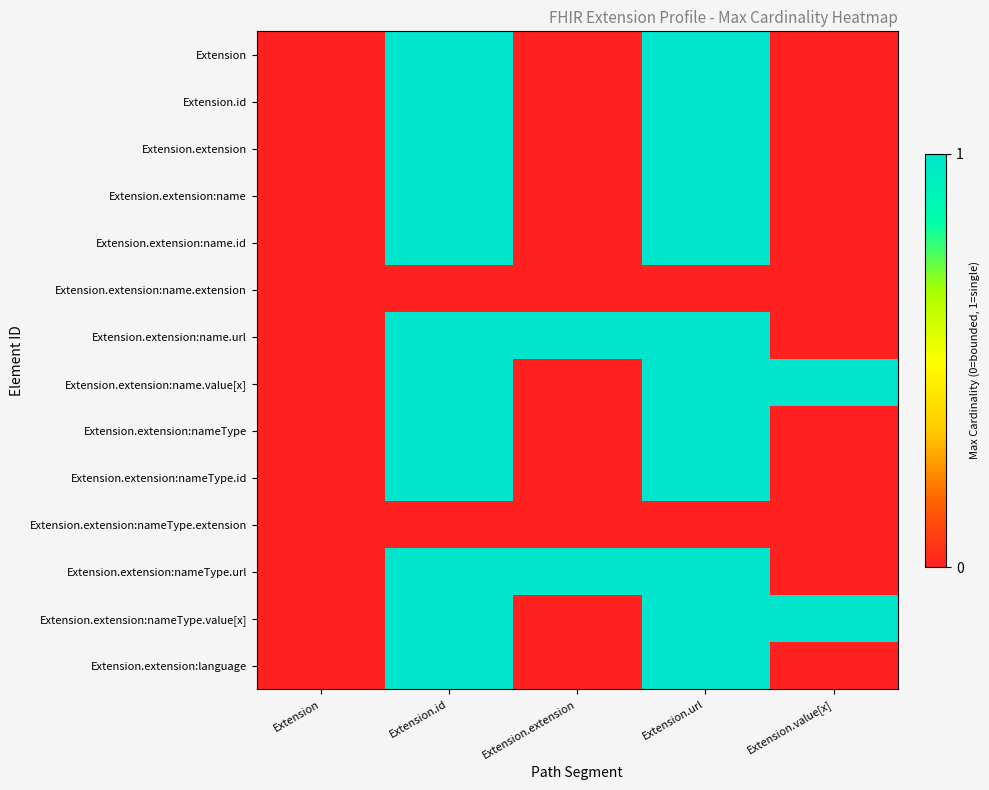

What is the total value across all series at Extension.extension?

2